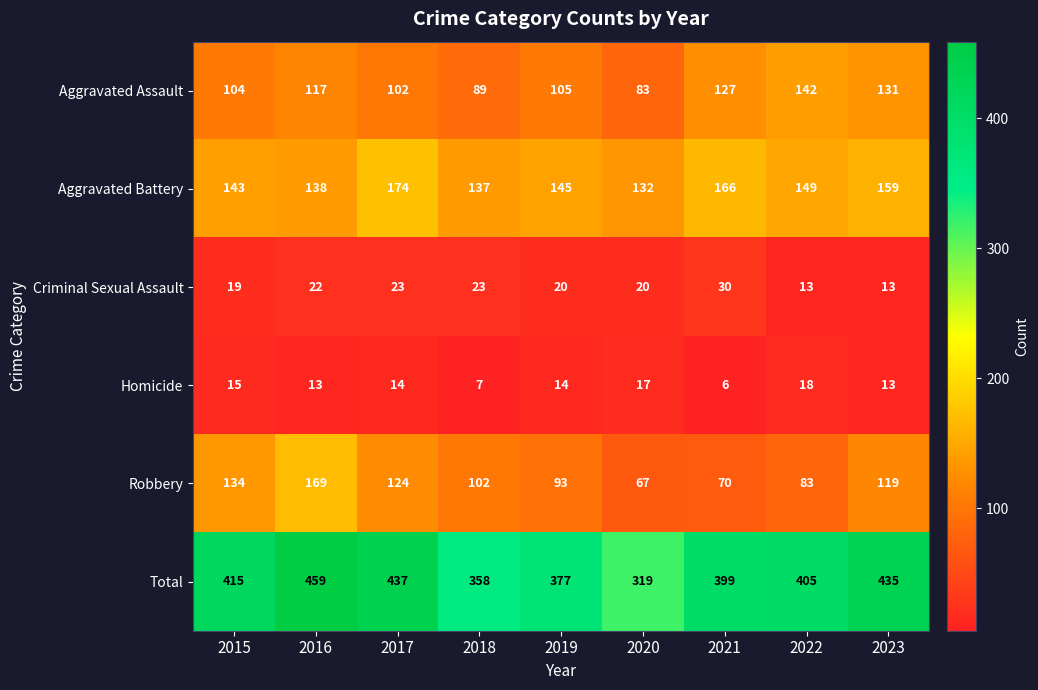

Which series has the largest range (max minus min)?

Total